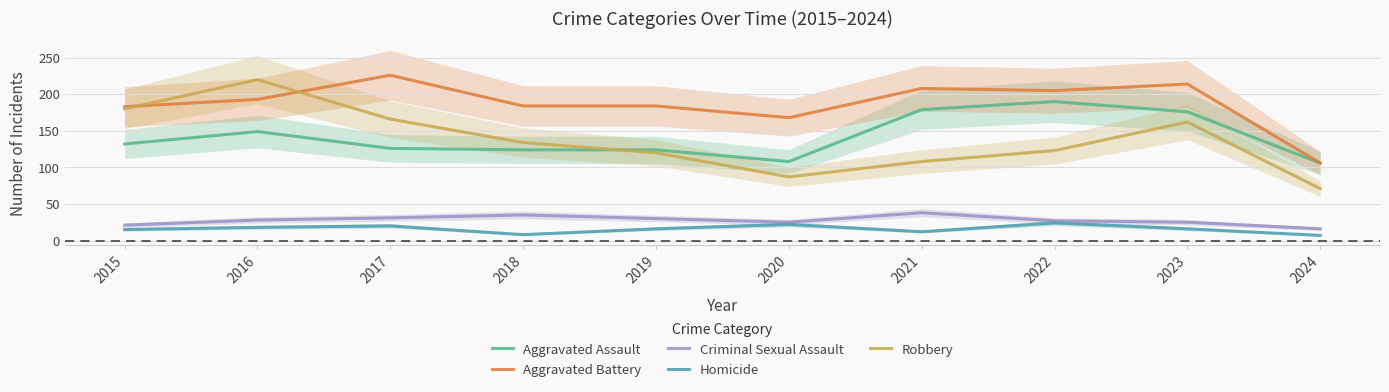

True or false: Robbery and Homicide intersect in this chart.

False